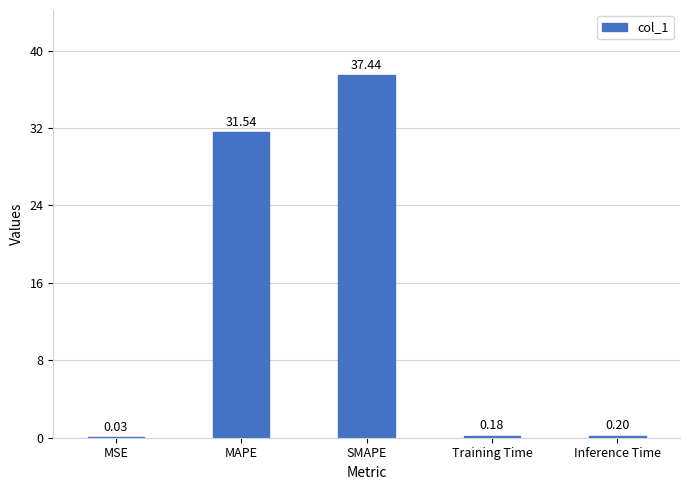

What is the sum of the values at SMAPE and Training Time?

37.6